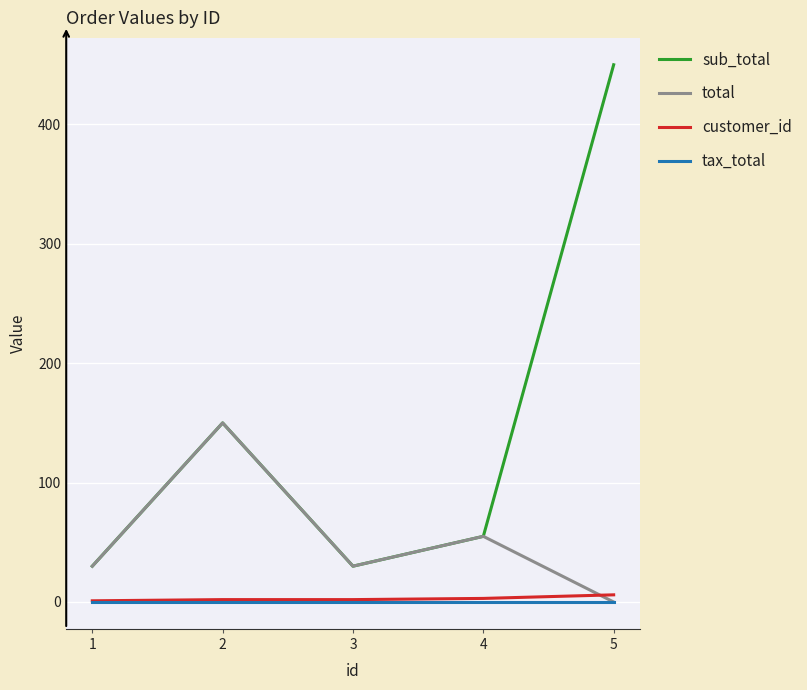

What is the difference between the highest and lowest values at 5?

450